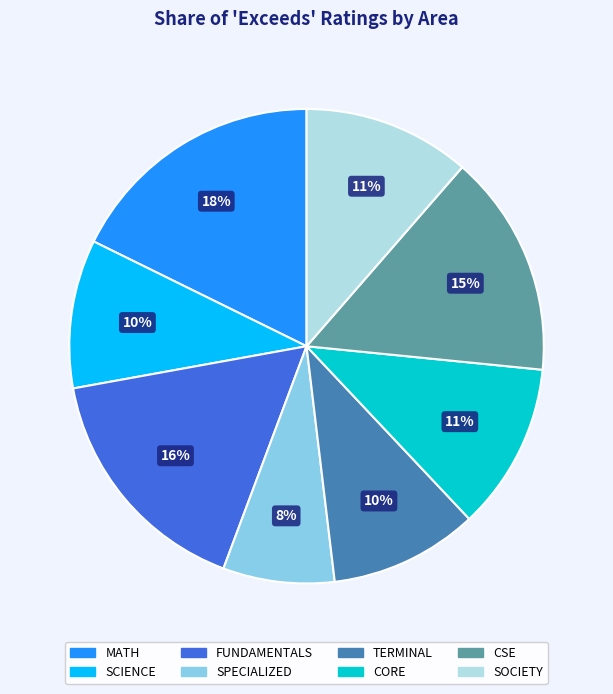

Count the number of slices in the pie.

8